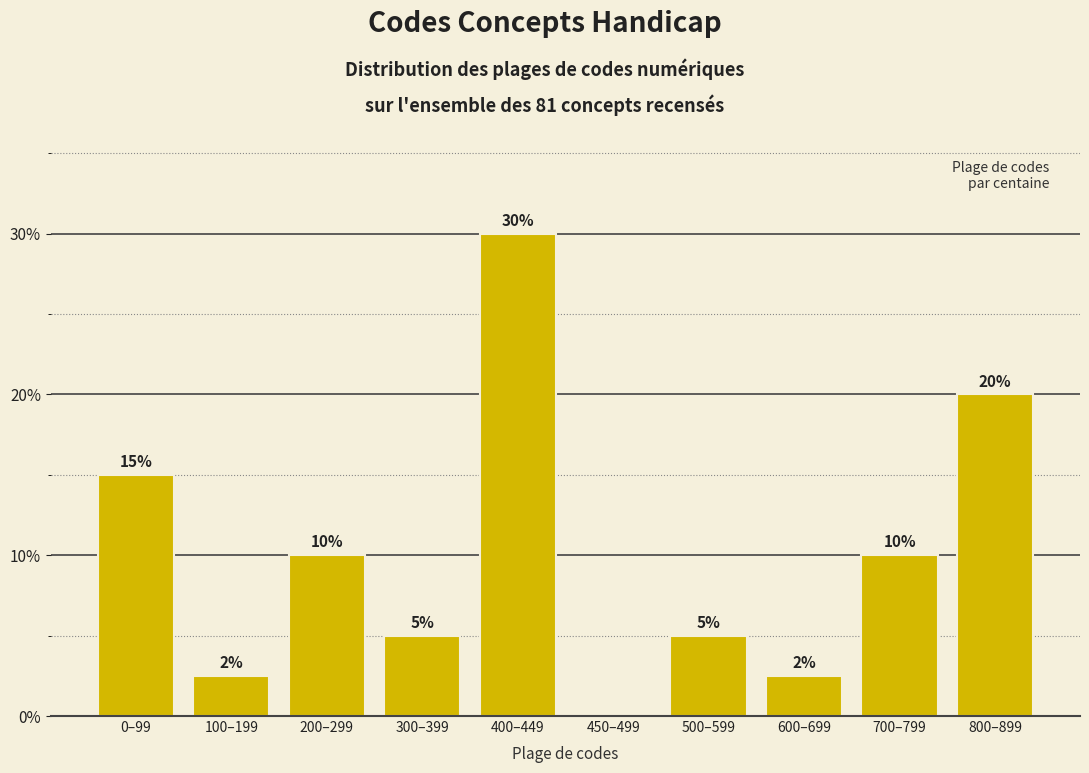

Is it true that the value at 200–299 is 10.0?

True